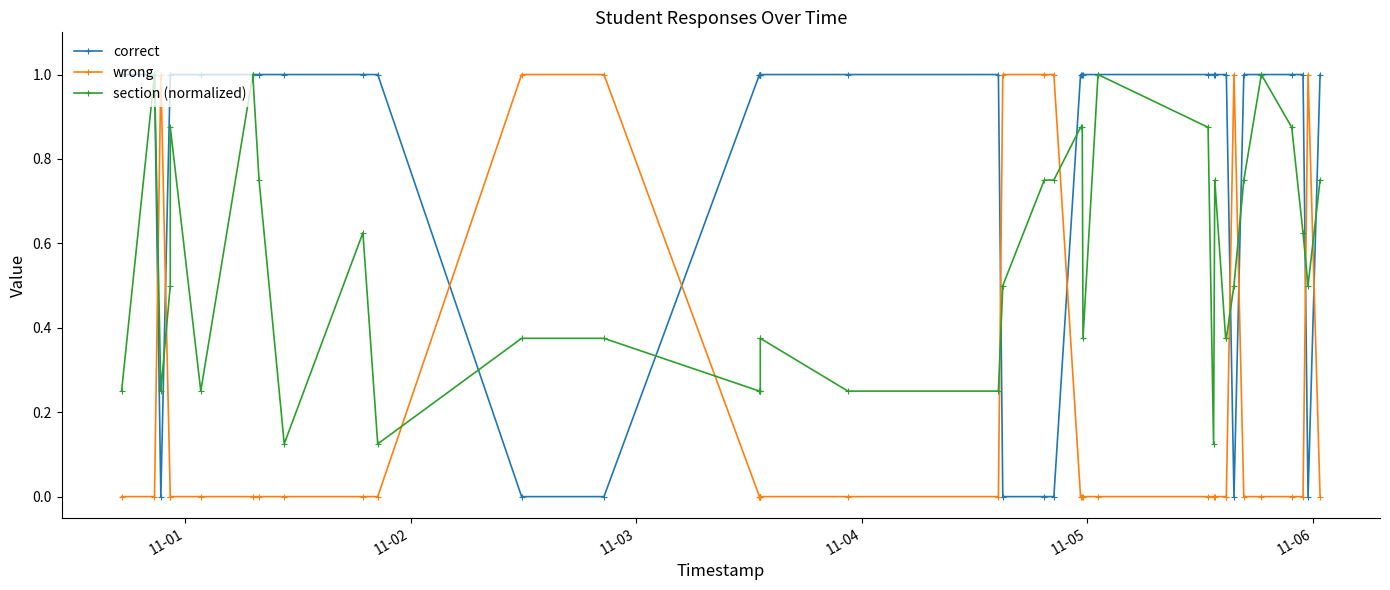

Which series has the largest total across all categories?

correct